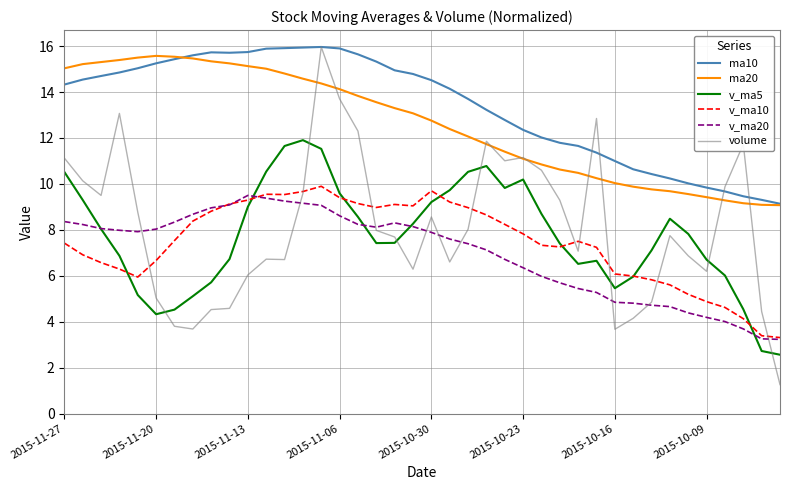

Which series has the largest total across all categories?

ma10